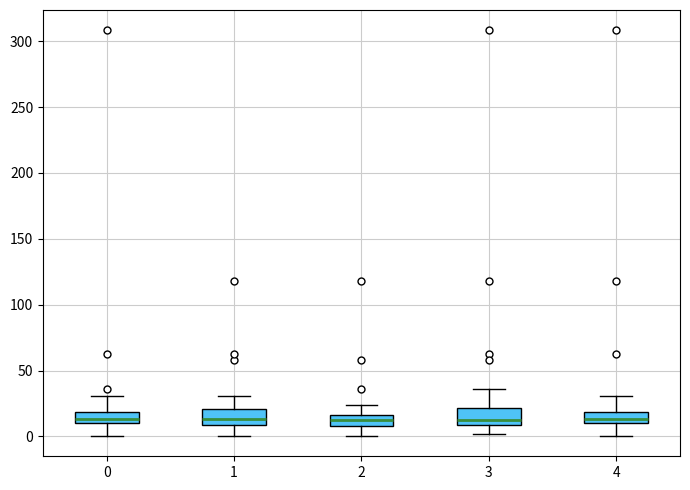

Reading left to right, read every box against the y-axis: the position of its median line, the range the box covers, and the ends of its whiskers. The values are not printed on the chart, so give them approximately, as read against the axis.

0: median 15, box 10 to 20, whiskers 0 to 30
1: median 15, box 10 to 20, whiskers 0 to 30
2: median 10 (inside the box), box 10 to 15, whiskers 0 to 25
3: median 10 (just above the box's lower edge), box 10 to 20, whiskers 0 to 35
4: median 15, box 10 to 20, whiskers 0 to 30